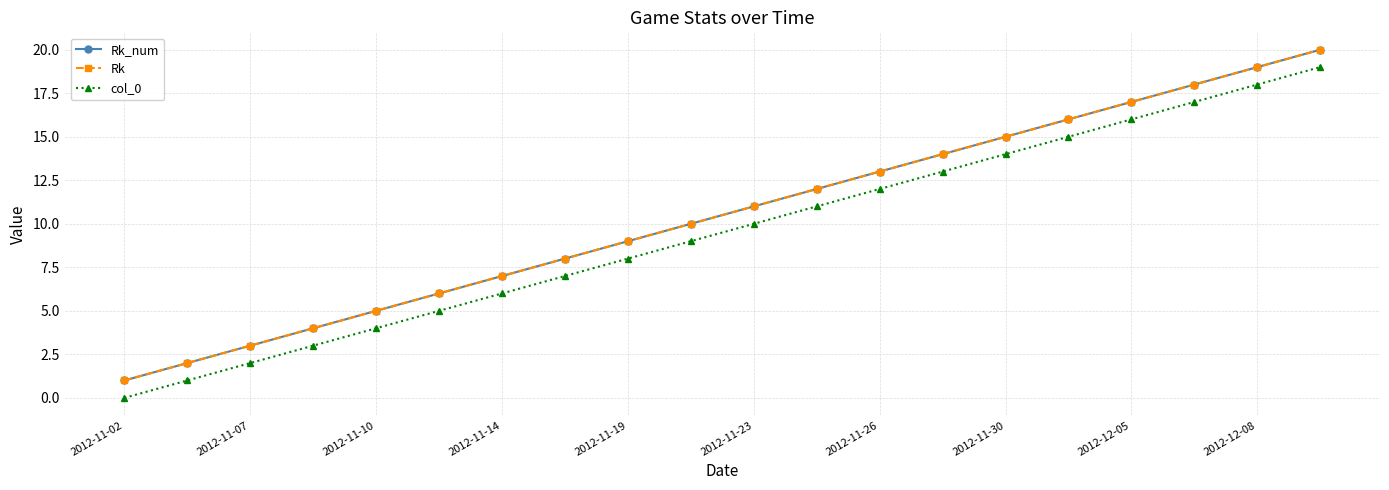

True or false: Rk_num and Rk intersect in this chart.

False